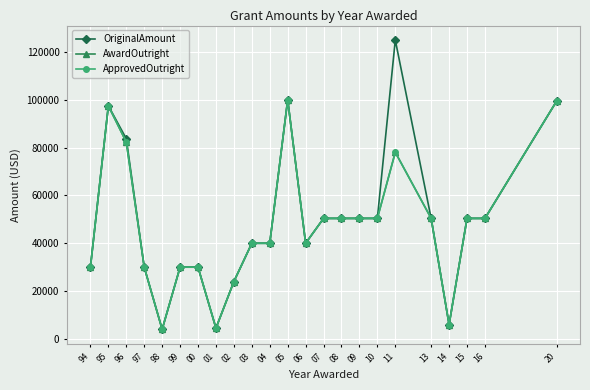

Is the value of OriginalAmount at 99 greater than the value of AwardOutright at 97?

No